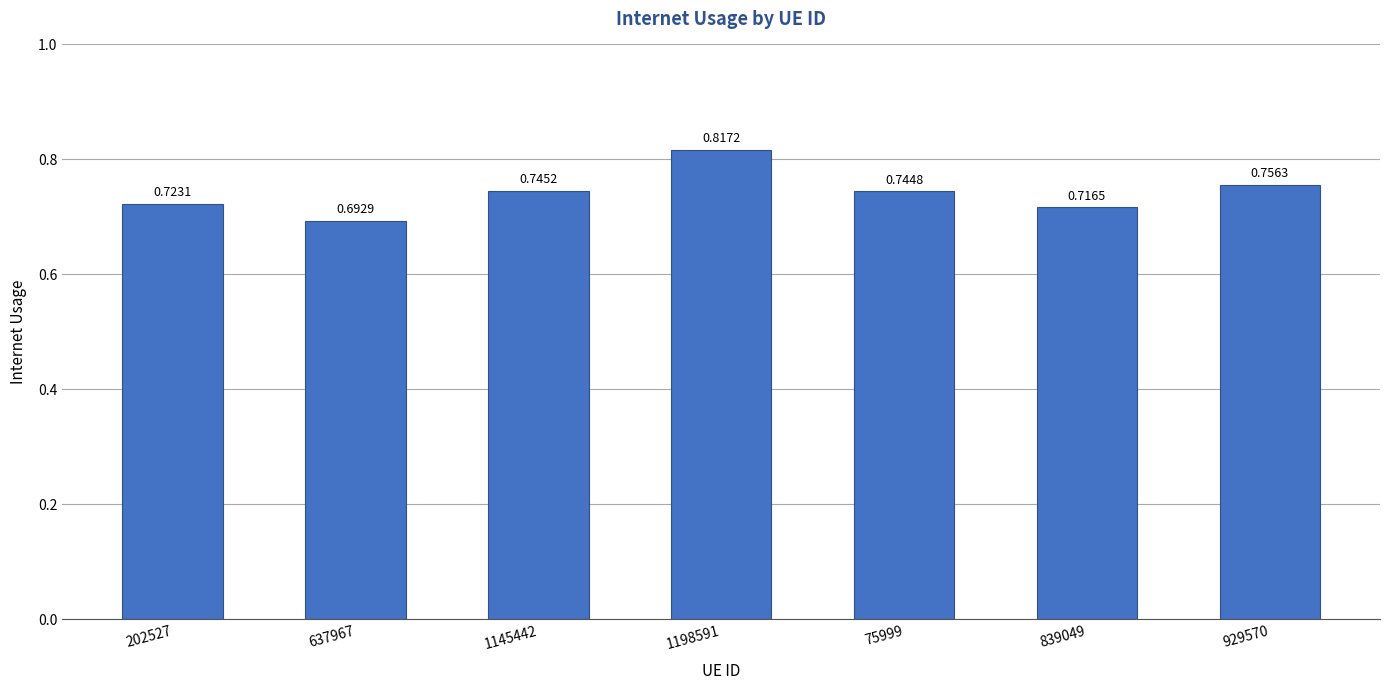

How many distinct data groups are displayed?

1